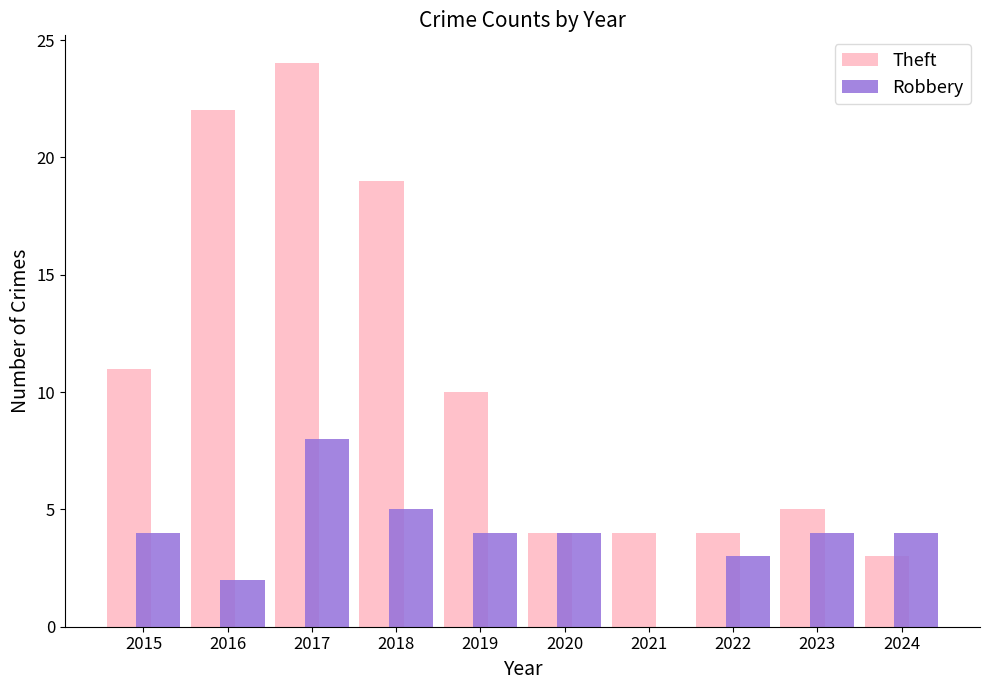

Does the chart contain stacked bars?

No